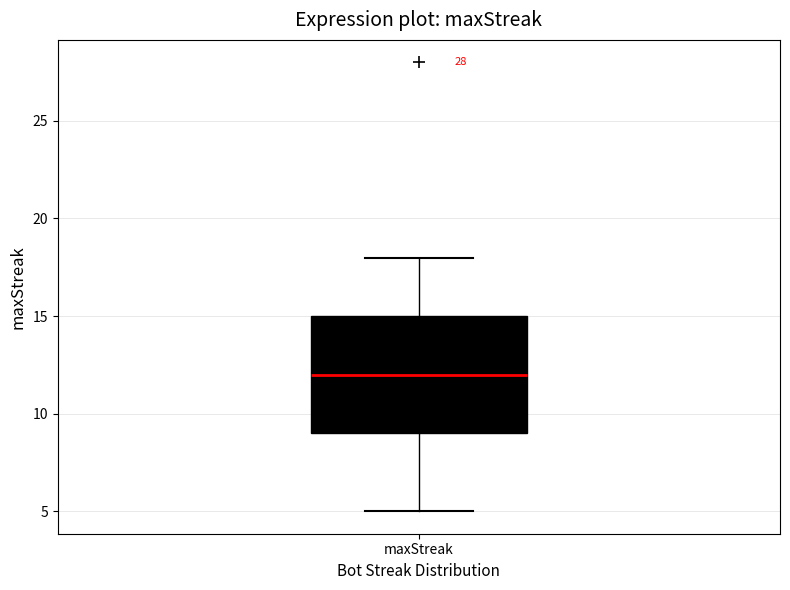

Read this box plot against the y-axis: the position of the median line, the range covered by the box, and the ends of both whiskers. The values are not printed on the chart, so give them approximately, as read against the axis.

median 12, box 9 to 15, whiskers 5 to 18